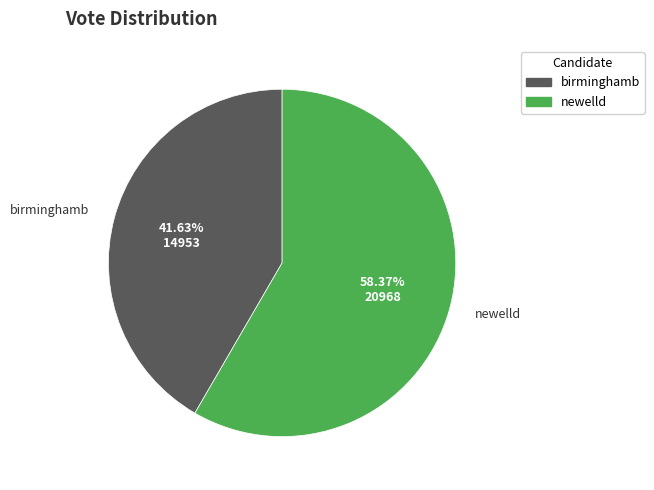

Which slice is the largest?

newelld